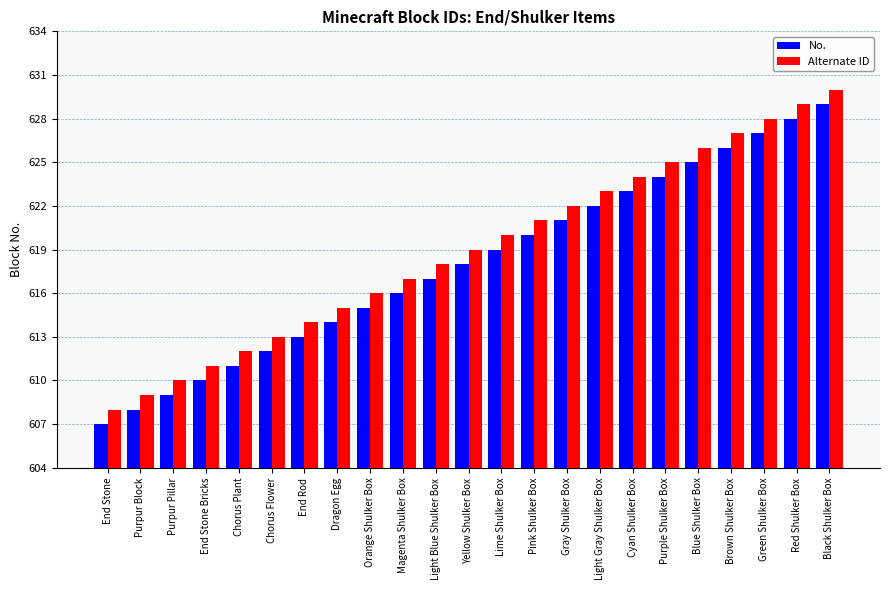

Does the chart contain any negative values?

No